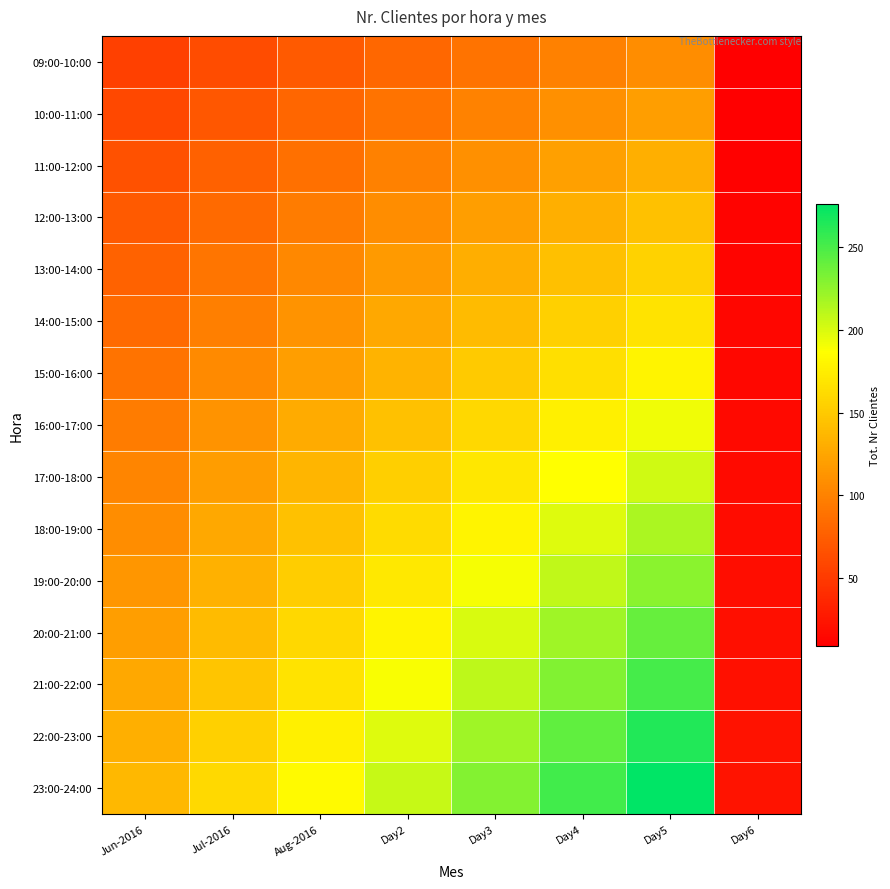

Reading left to right, what are all the values shown in this chart?

09:00-10:00: Jun-2016=54	Jul-2016=63	Aug-2016=72	Day2=81	Day3=90	Day4=99	Day5=108	Day6=9
10:00-11:00: Jun-2016=60	Jul-2016=70	Aug-2016=80	Day2=90	Day3=100	Day4=110	Day5=120	Day6=10
11:00-12:00: Jun-2016=66	Jul-2016=77	Aug-2016=88	Day2=99	Day3=110	Day4=121	Day5=132	Day6=11
12:00-13:00: Jun-2016=72	Jul-2016=84	Aug-2016=96	Day2=108	Day3=120	Day4=132	Day5=144	Day6=12
13:00-14:00: Jun-2016=78	Jul-2016=91	Aug-2016=104	Day2=117	Day3=130	Day4=143	Day5=156	Day6=13
14:00-15:00: Jun-2016=84	Jul-2016=98	Aug-2016=112	Day2=126	Day3=140	Day4=154	Day5=168	Day6=14
15:00-16:00: Jun-2016=90	Jul-2016=105	Aug-2016=120	Day2=135	Day3=150	Day4=165	Day5=180	Day6=15
16:00-17:00: Jun-2016=96	Jul-2016=112	Aug-2016=128	Day2=144	Day3=160	Day4=176	Day5=192	Day6=16
17:00-18:00: Jun-2016=102	Jul-2016=119	Aug-2016=136	Day2=153	Day3=170	Day4=187	Day5=204	Day6=17
18:00-19:00: Jun-2016=108	Jul-2016=126	Aug-2016=144	Day2=162	Day3=180	Day4=198	Day5=216	Day6=18
19:00-20:00: Jun-2016=114	Jul-2016=133	Aug-2016=152	Day2=171	Day3=190	Day4=209	Day5=228	Day6=19
20:00-21:00: Jun-2016=120	Jul-2016=140	Aug-2016=160	Day2=180	Day3=200	Day4=220	Day5=240	Day6=20
21:00-22:00: Jun-2016=126	Jul-2016=147	Aug-2016=168	Day2=189	Day3=210	Day4=231	Day5=252	Day6=21
22:00-23:00: Jun-2016=132	Jul-2016=154	Aug-2016=176	Day2=198	Day3=220	Day4=242	Day5=264	Day6=22
23:00-24:00: Jun-2016=138	Jul-2016=161	Aug-2016=184	Day2=207	Day3=230	Day4=253	Day5=276	Day6=23